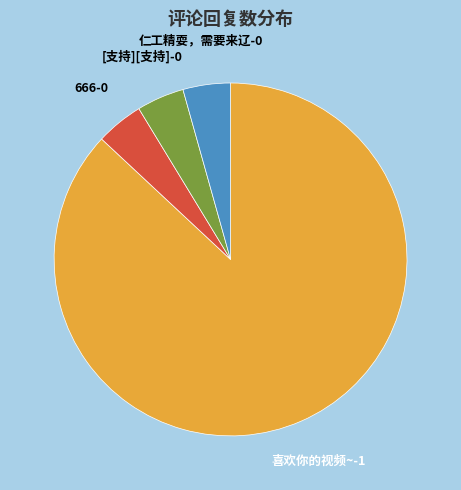

Does any single category account for the majority?

Yes